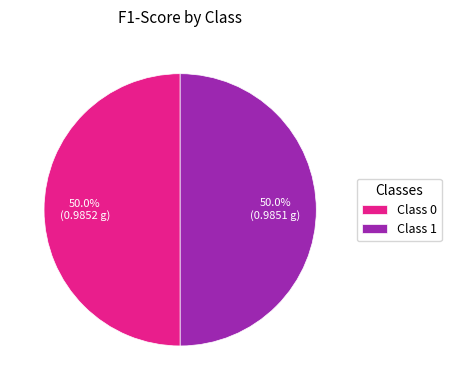

Combined, do Class 0 and Class 1 account for over 50%?

Yes